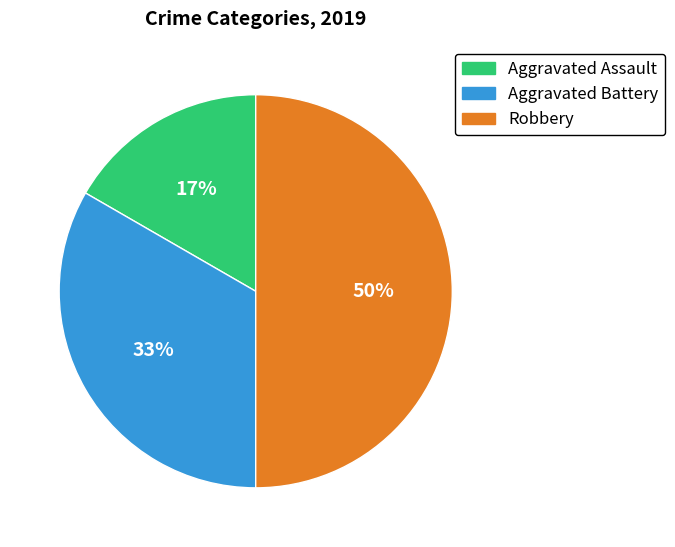

True or false: Aggravated Assault accounts for 28% of the total.

False